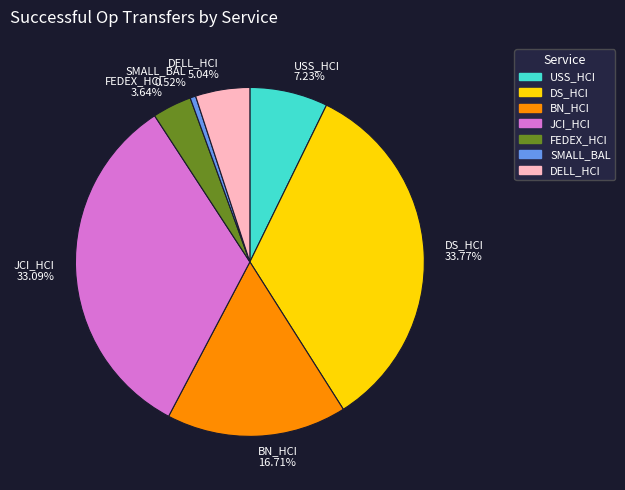

To the nearest percent, what portion does USS_HCI represent?

7%